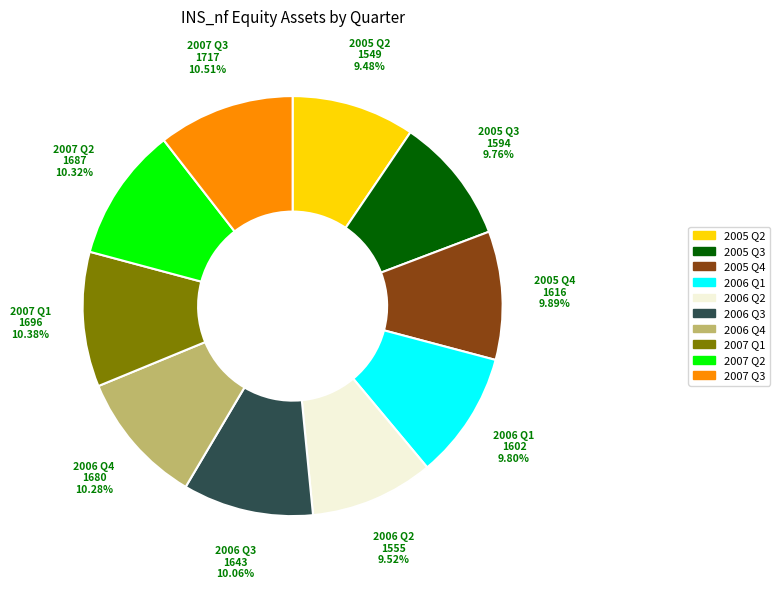

What is the ratio of the value at 2006 Q1 to the value at 2006 Q4?

1.0